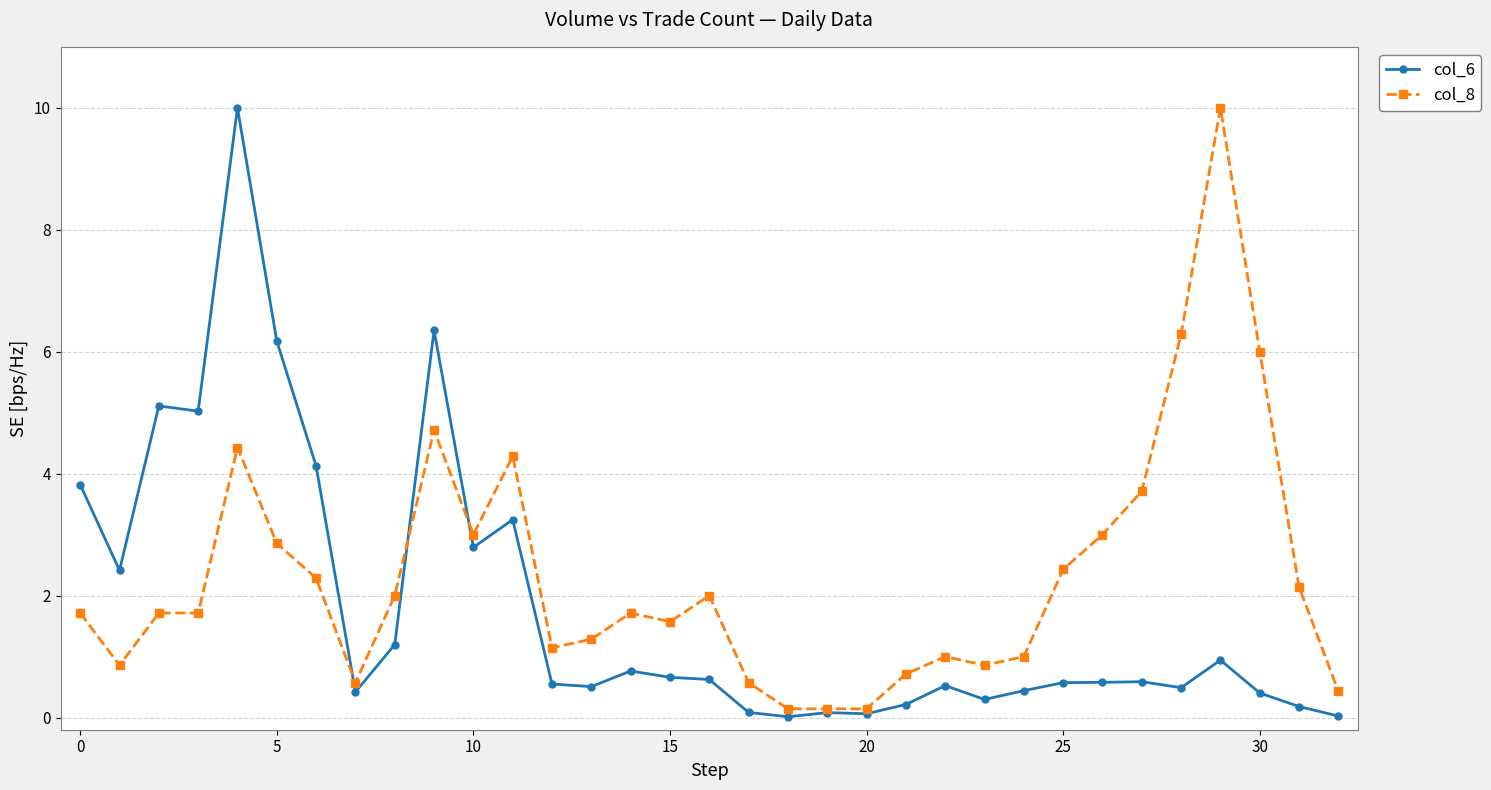

Rank the series by their average value, from highest to lowest.

col_8, col_6